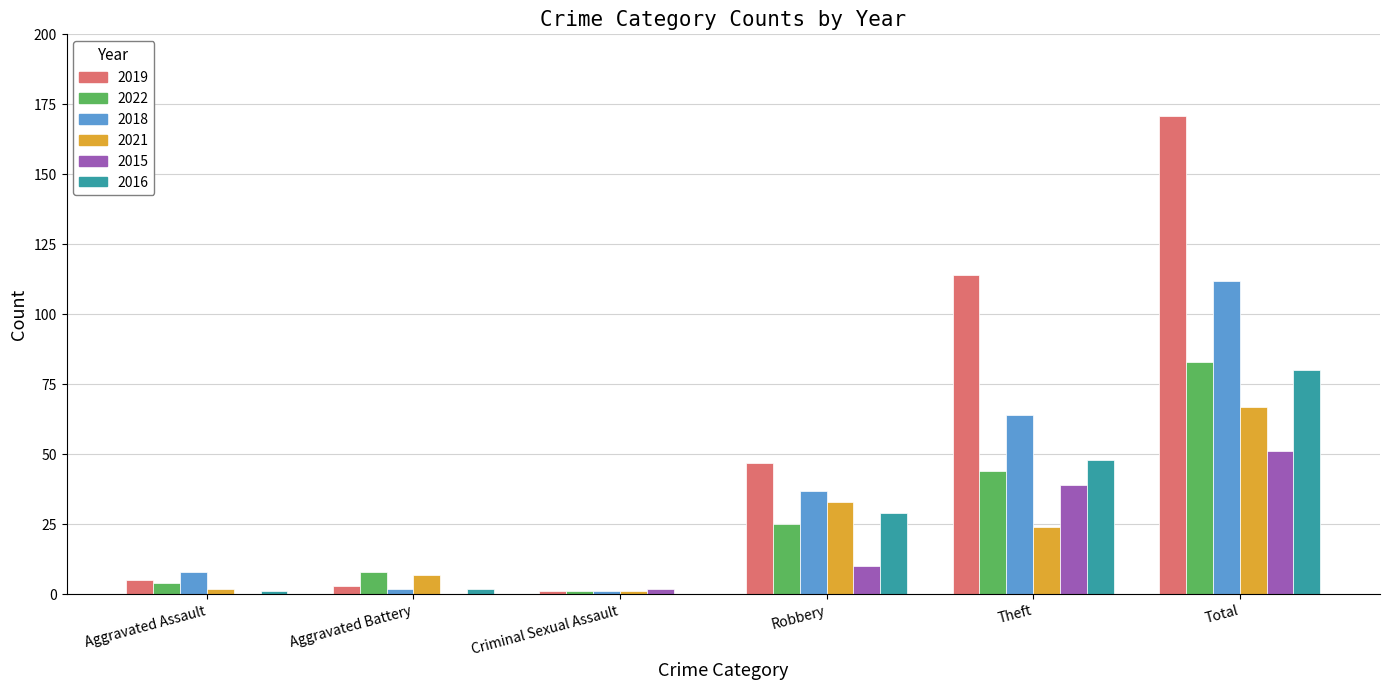

What is the total value across all series at Theft?

333